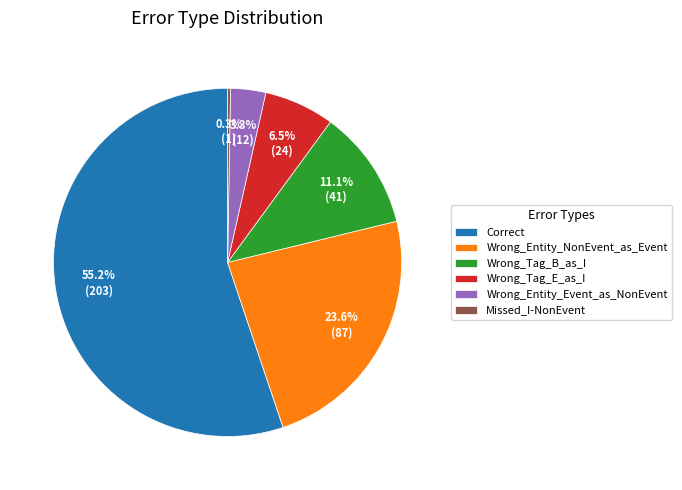

What is the largest slice in the pie chart?

Correct